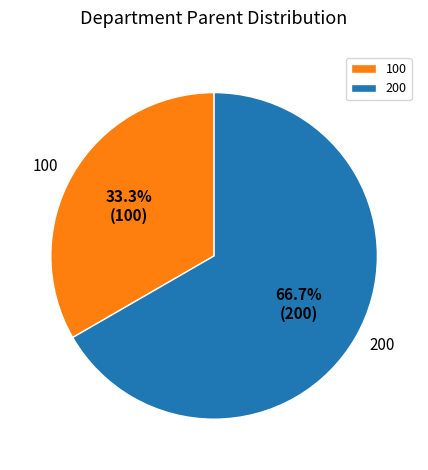

Rank the categories by value from highest to lowest.

200, 100